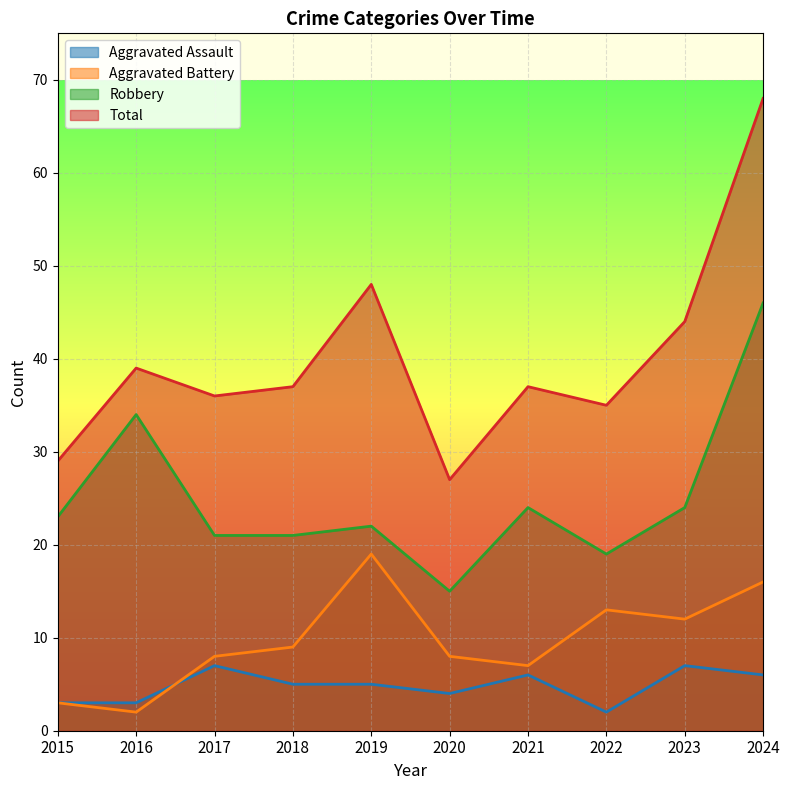

What is the maximum value shown in the chart?

68